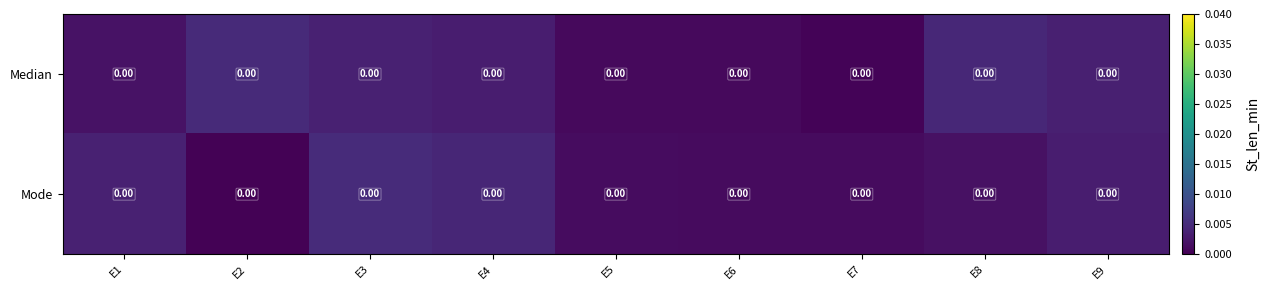

Rank the categories by Median value from highest to lowest.

E2, E8, E3, E9, E4, E1, E5, E6, E7